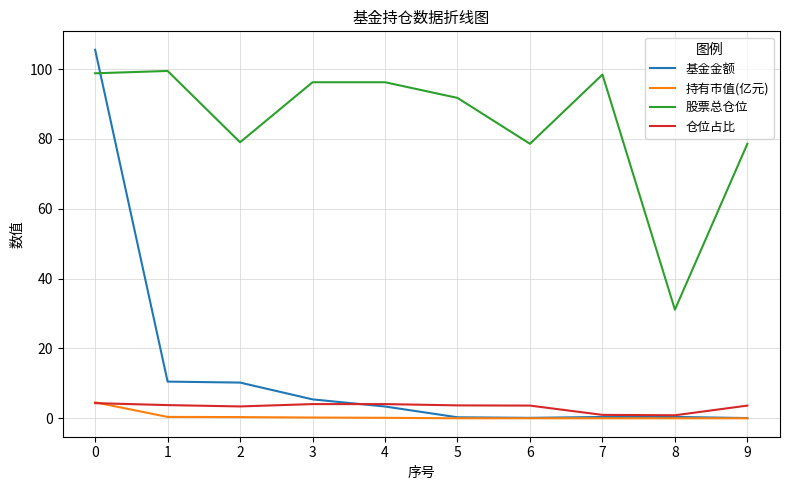

What is the maximum value for 仓位占比?

4.3